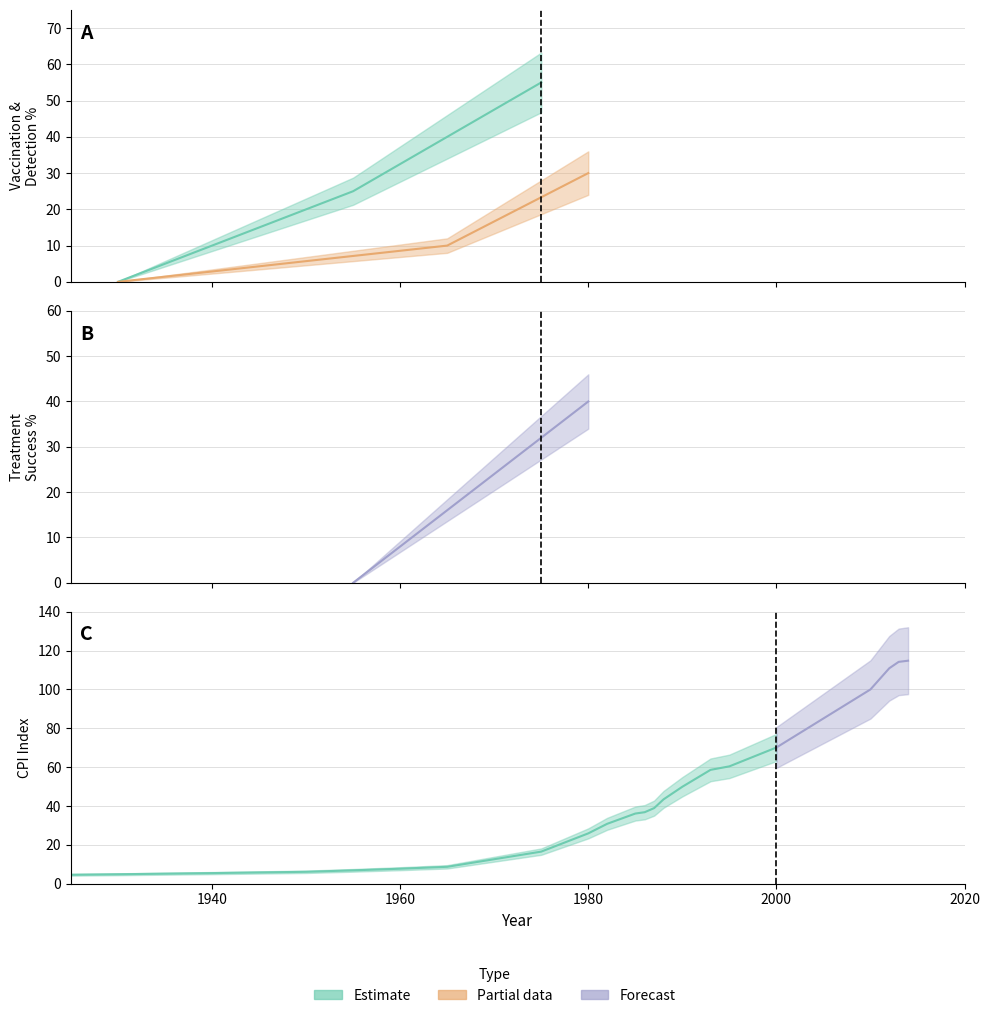

Is it true that program_perc_detect equals 10 at program_perc_detect?

True